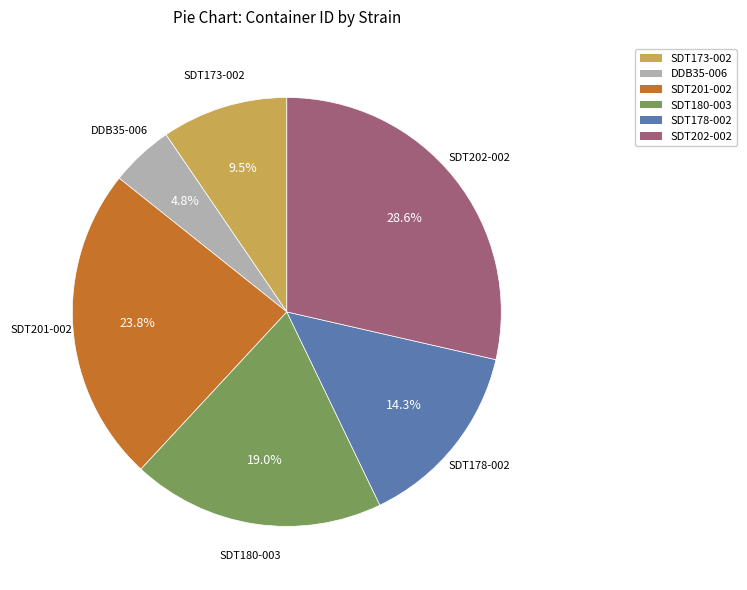

To the nearest percent, what is the difference between the largest and smallest slice percentages?

24%